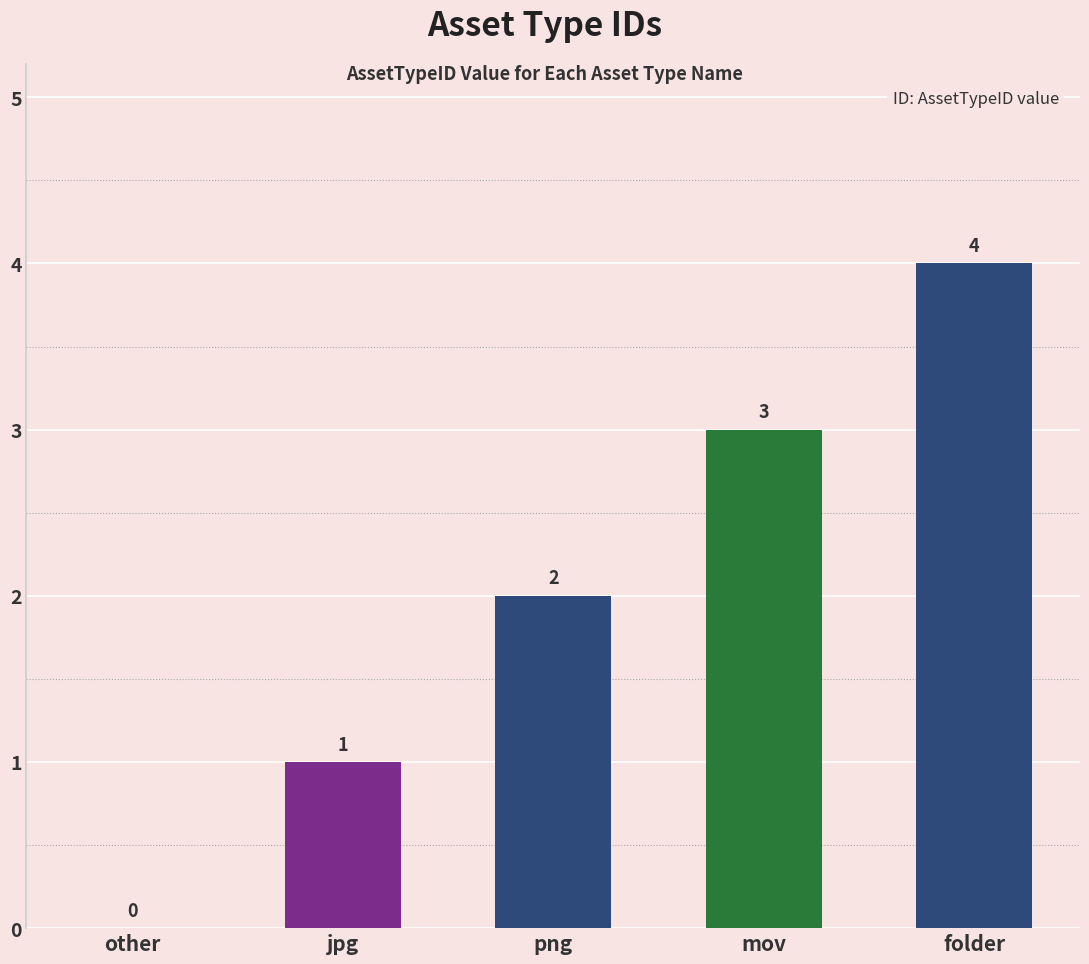

How many values are between 1 and 3?

3